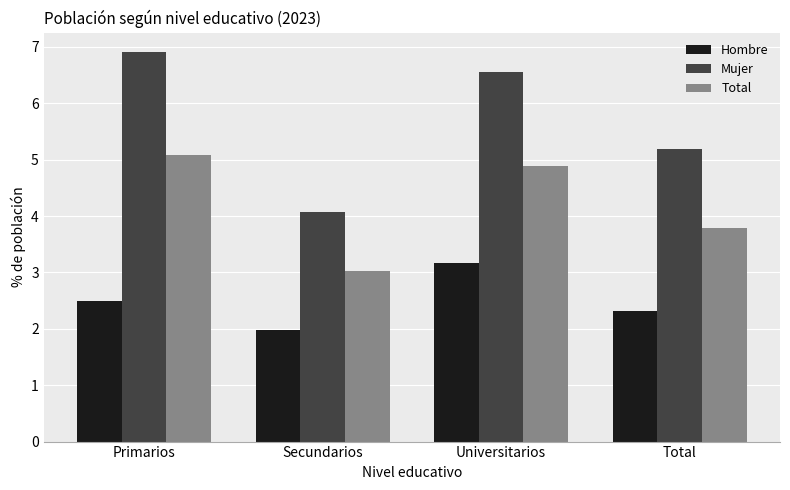

Where does the Mujer series first go above 6?

Primarios